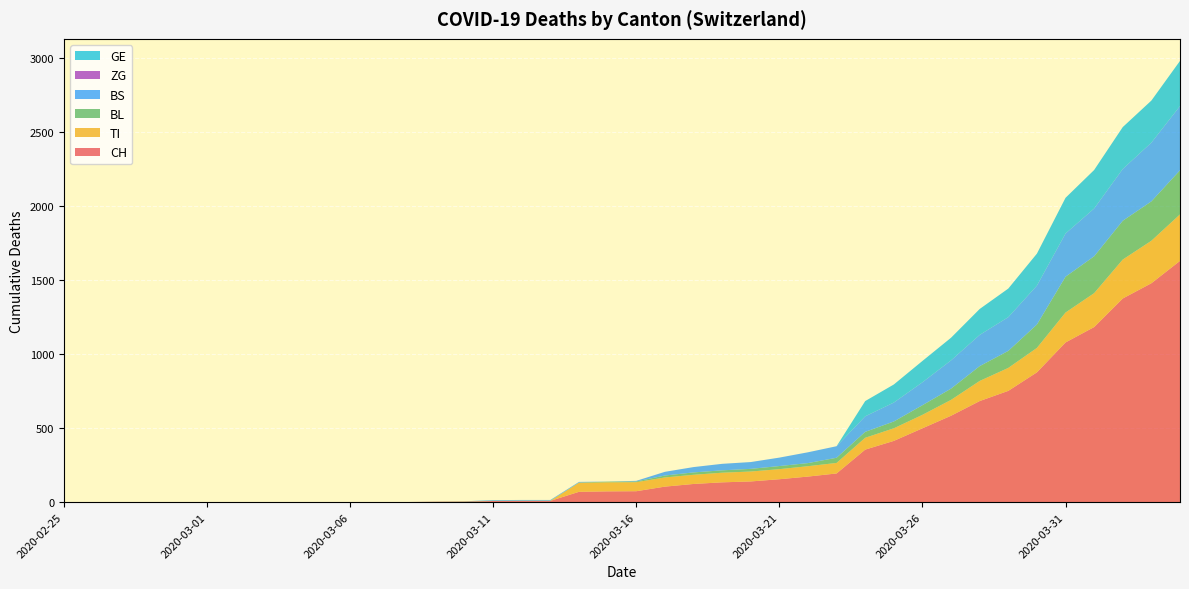

Reading right to left, what are all the values shown in this chart?

CH: 1630	1479	1376	1183	1079	877	752	683	584	499	414	355	194	173	155	140	134	123	105	74	73	70	9	9	8	4	3	1	1	1	0	0	0	0	0	0	0	0	0	0
TI: 314	287	263	229	202	165	155	136	107	91	85	80	71	70	68	67	65	62	62	61	61	61	0	0	0	0	0	0	0	0	0	0	0	0	0	0	0	0	0	0
BL: 298	266	262	249	242	158	115	100	76	65	46	40	35	21	21	18	16	16	13	5	5	2	2	2	2	2	1	0	0	0	0	0	0	0	0	0	0	0	0	0
BS: 434	397	350	323	292	263	228	211	191	155	128	105	78	73	57	46	44	36	25	4	0	4	4	4	4	0	0	0	0	0	0	0	0	0	0	0	0	0	0	0
ZG: 0	0	0	0	0	0	0	0	0	0	0	0	0	0	0	0	0	0	0	0	0	0	0	0	0	0	0	0	0	0	0	0	0	0	0	0	0	0	0	0
GE: 305	284	283	260	241	216	193	175	153	144	122	103	0	0	0	0	0	0	0	0	0	0	0	0	0	0	0	0	0	0	0	0	0	0	0	0	0	0	0	0